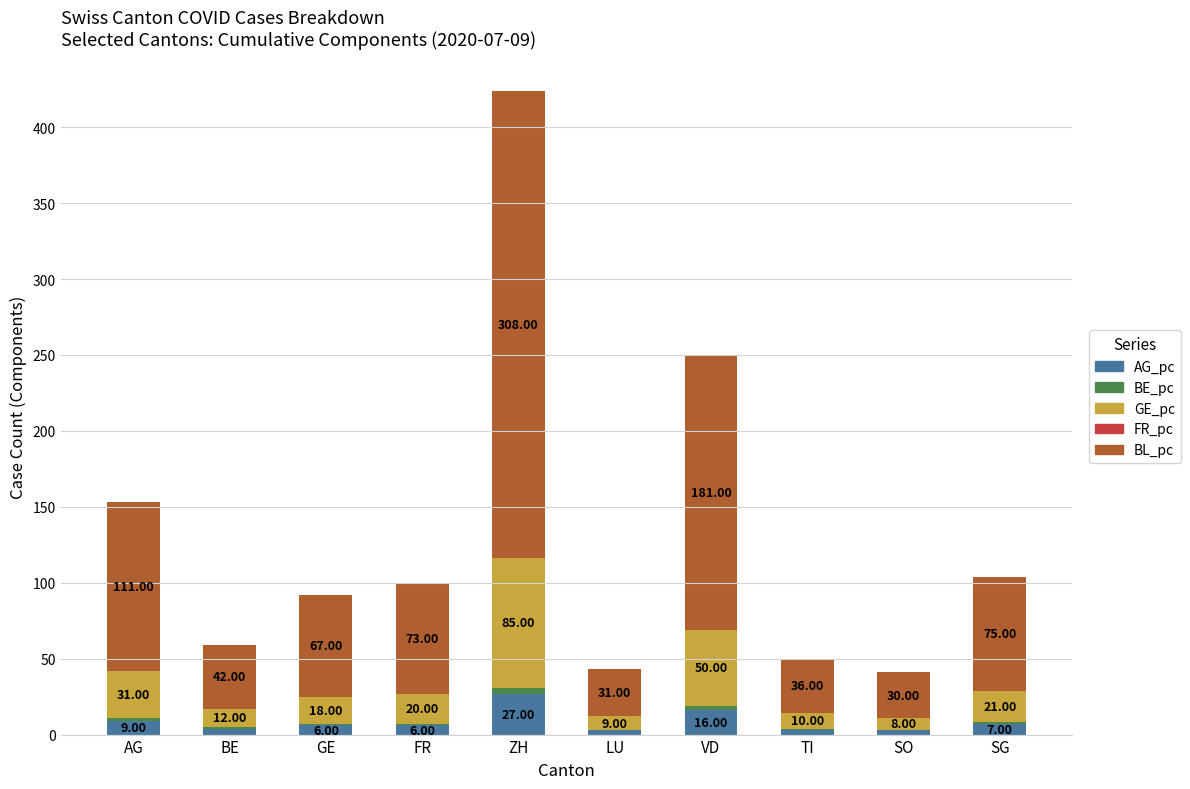

At which label is AG_pc closest to 15?

VD